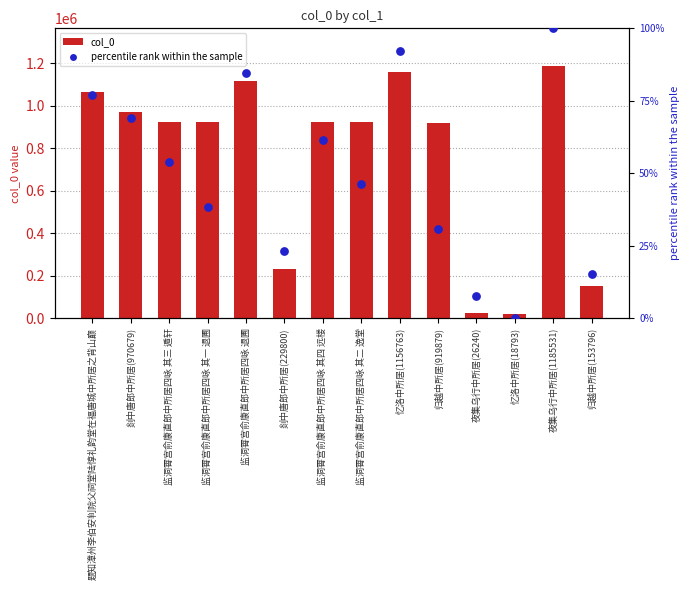

Which series has the largest total across all categories?

col_0